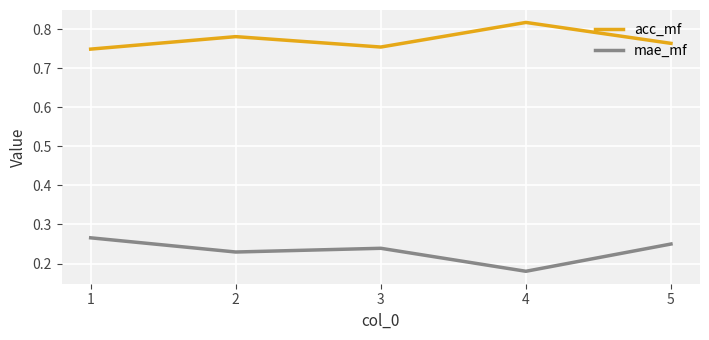

What is the difference between the maximum and minimum values in the acc_mf series?

0.1